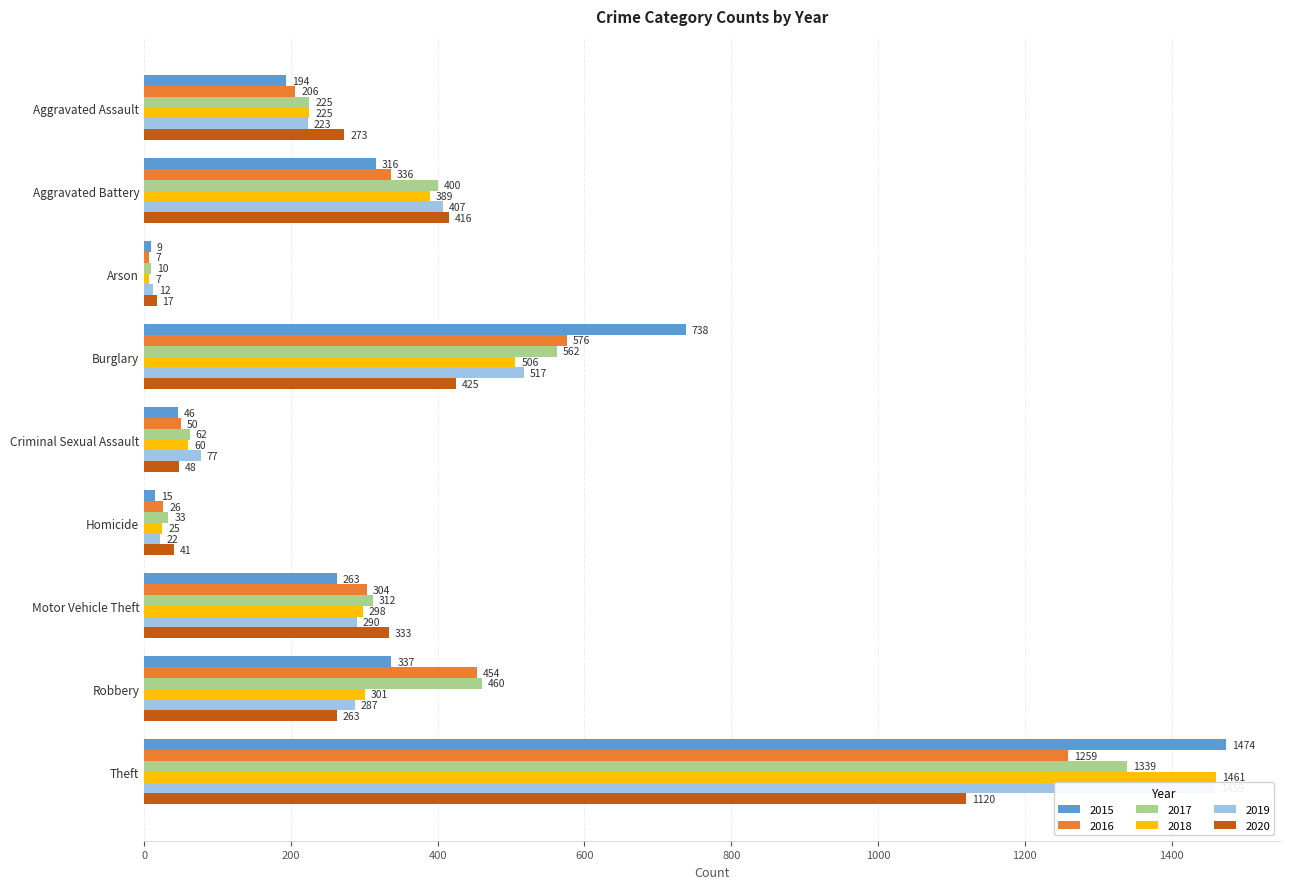

Is the value of 2019 at Robbery greater than the value of 2018 at Burglary?

No